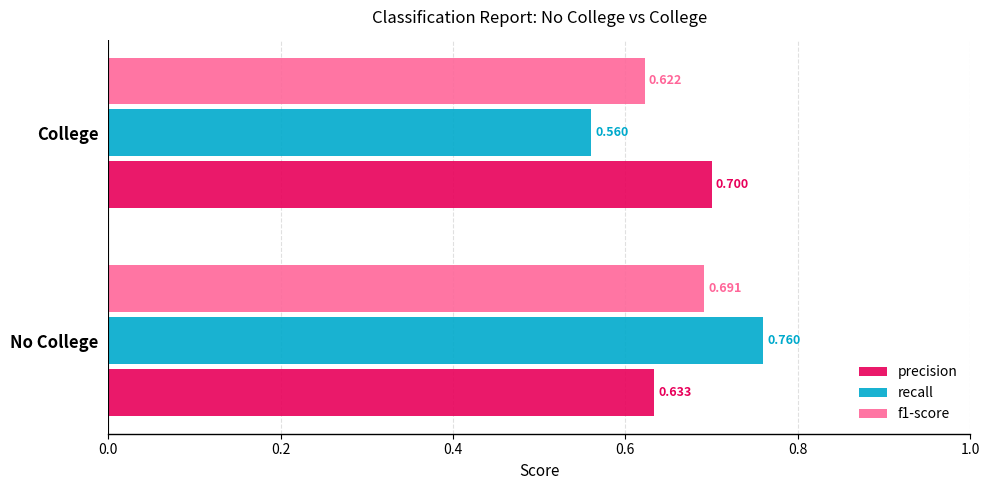

Rank the categories by precision value from lowest to highest.

No College, College